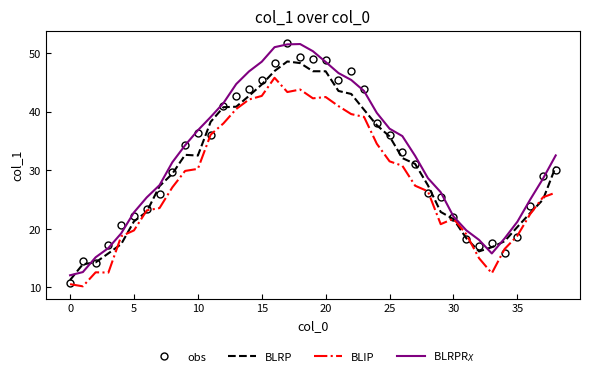

What is the smallest value displayed?

10.2